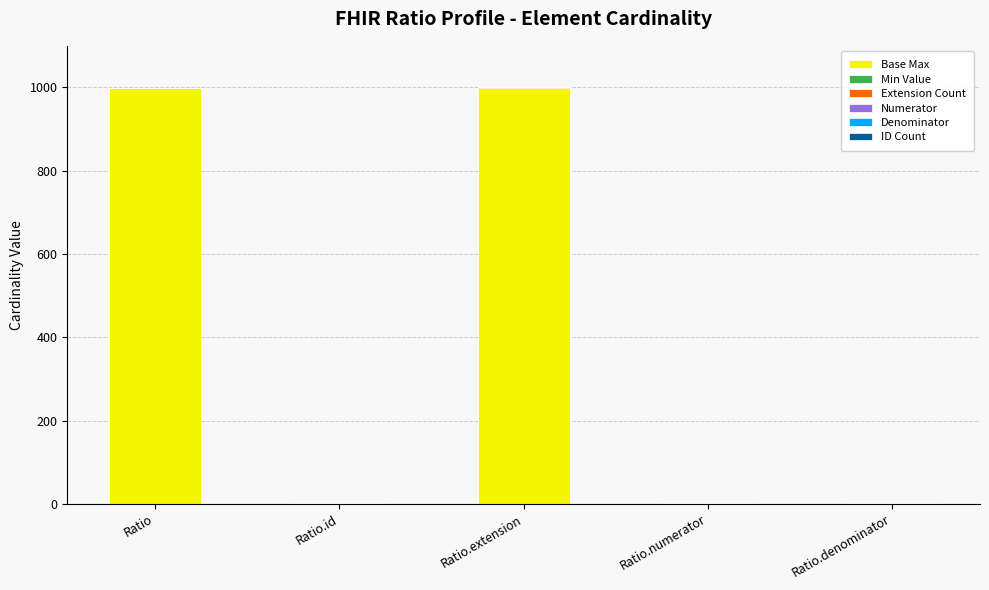

What is the sum of all Base Max values?

2001